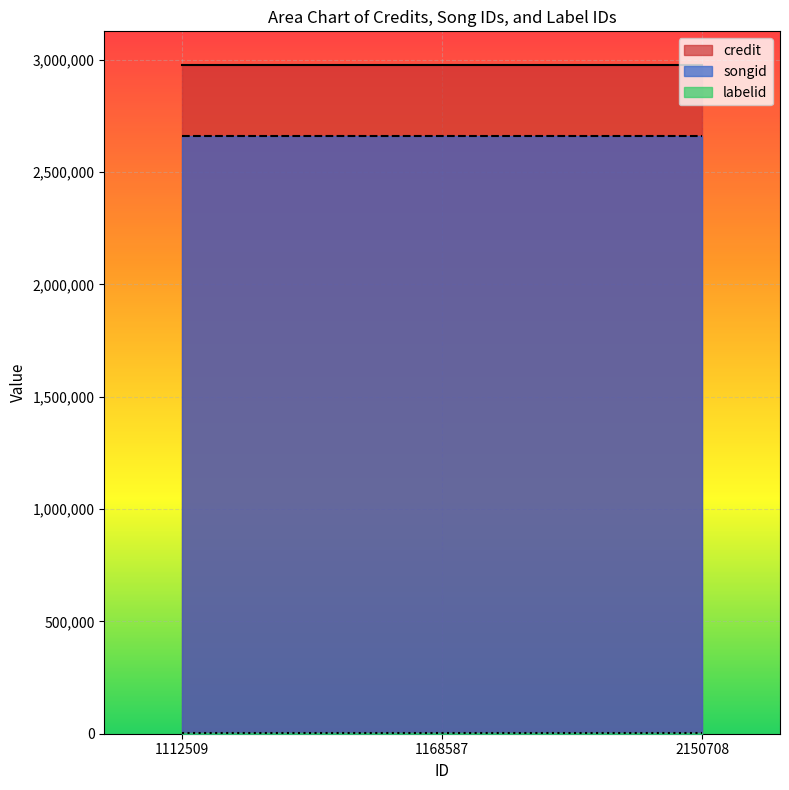

What is the maximum value for credit?

2977053